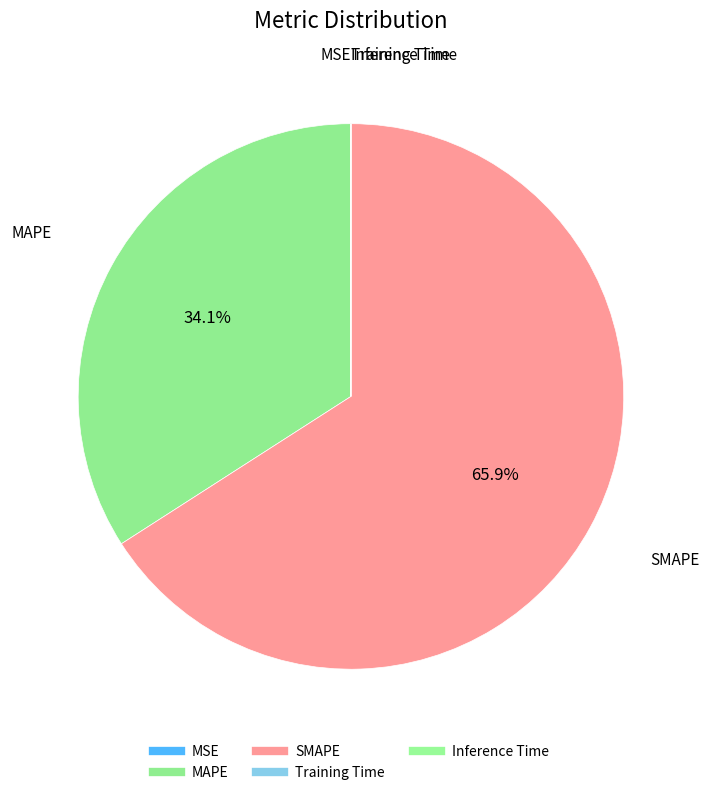

True or false: MAPE accounts for 25% of the total.

False